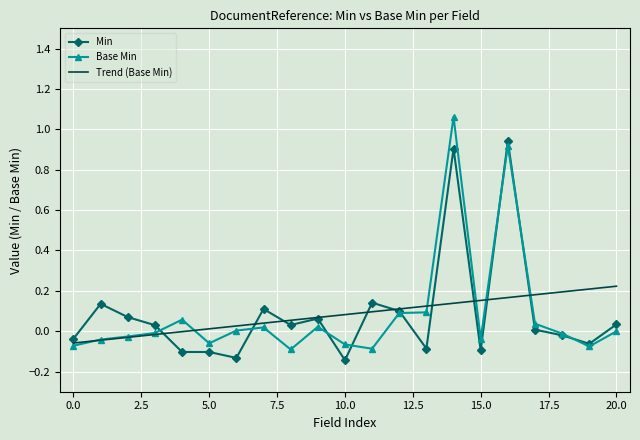

List the series in order of their peak value, highest first.

Base Min, Min, Trend (Base Min)